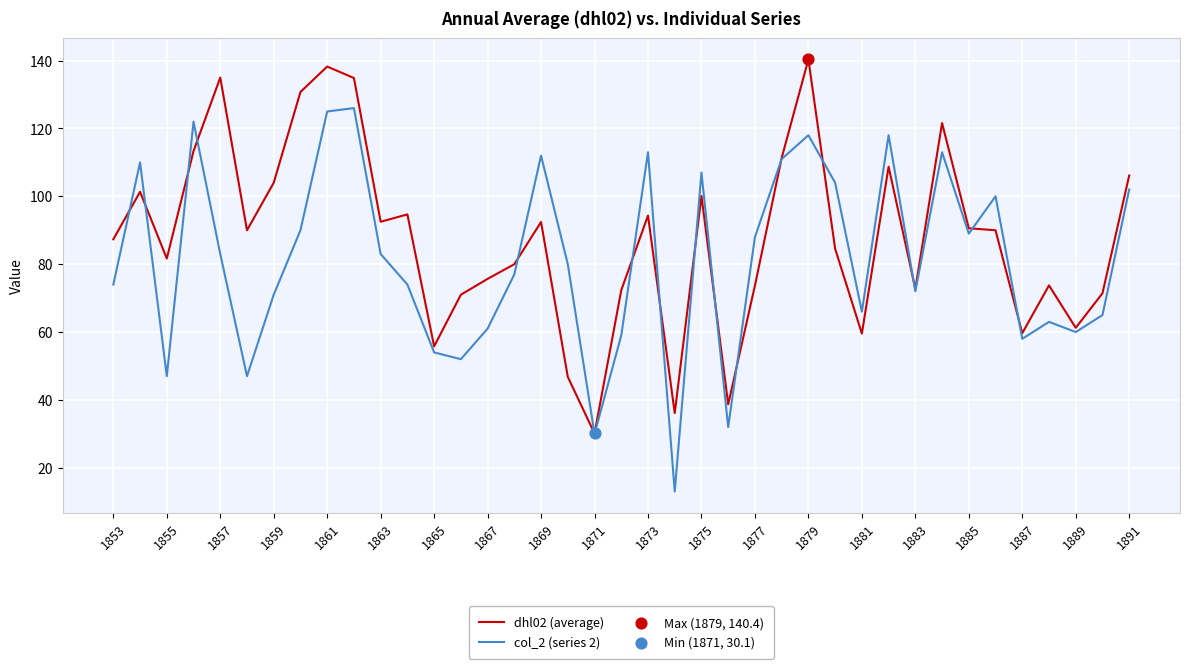

What is the minimum value for col_2 (series 2)?

13.0